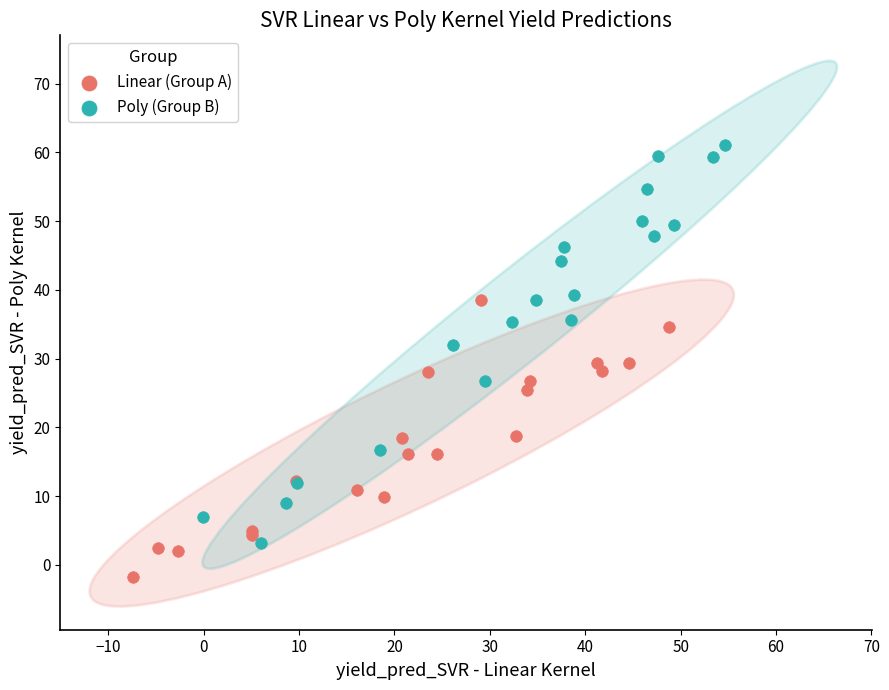

Which series reaches the maximum Y coordinate?

Poly (Group B)